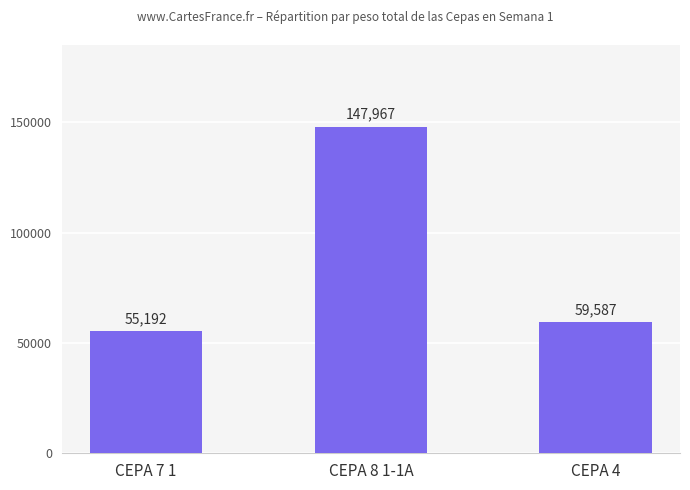

What is the minimum value shown in the chart?

55192